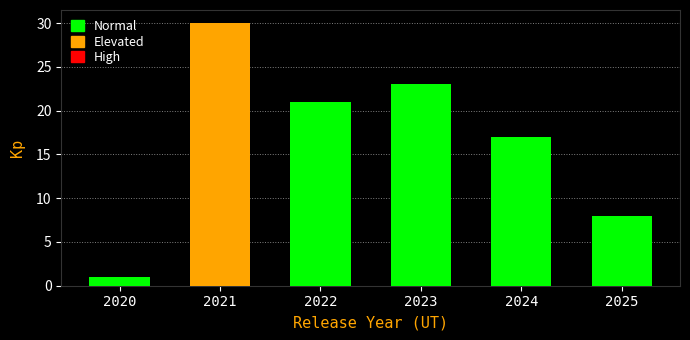

Reading left to right, what are all the values shown in this chart?

2020=1	2021=30	2022=21	2023=23	2024=17	2025=8